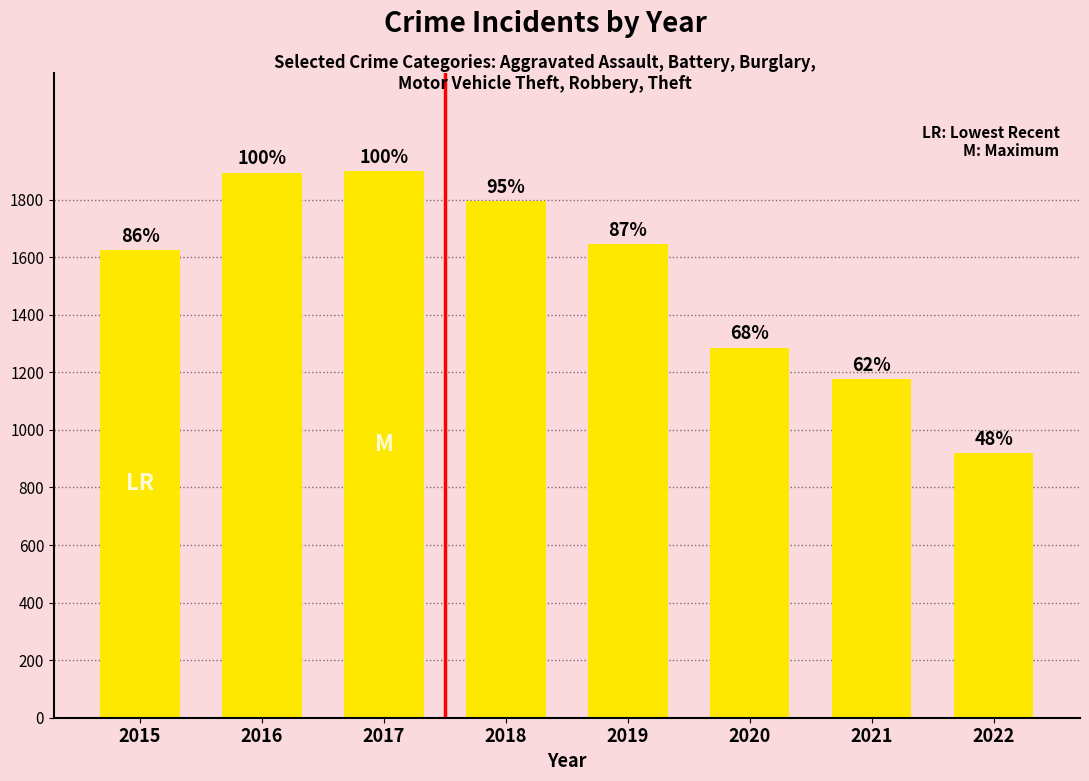

Are the bars horizontal?

No